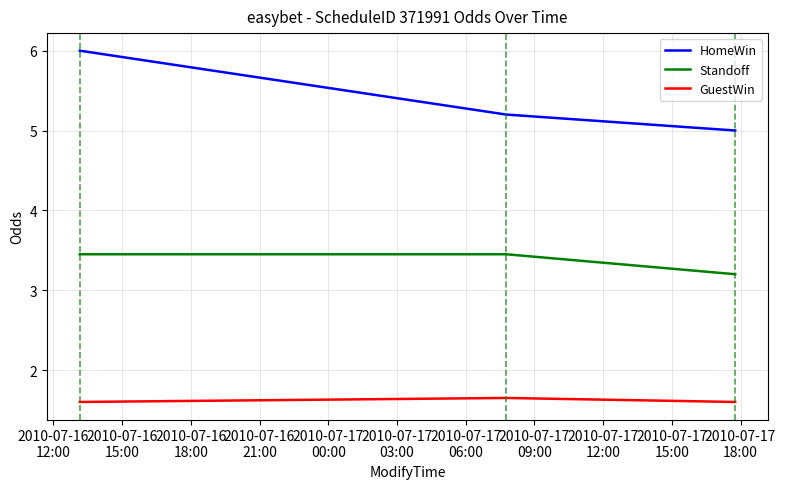

Which series has the widest spread of values?

HomeWin